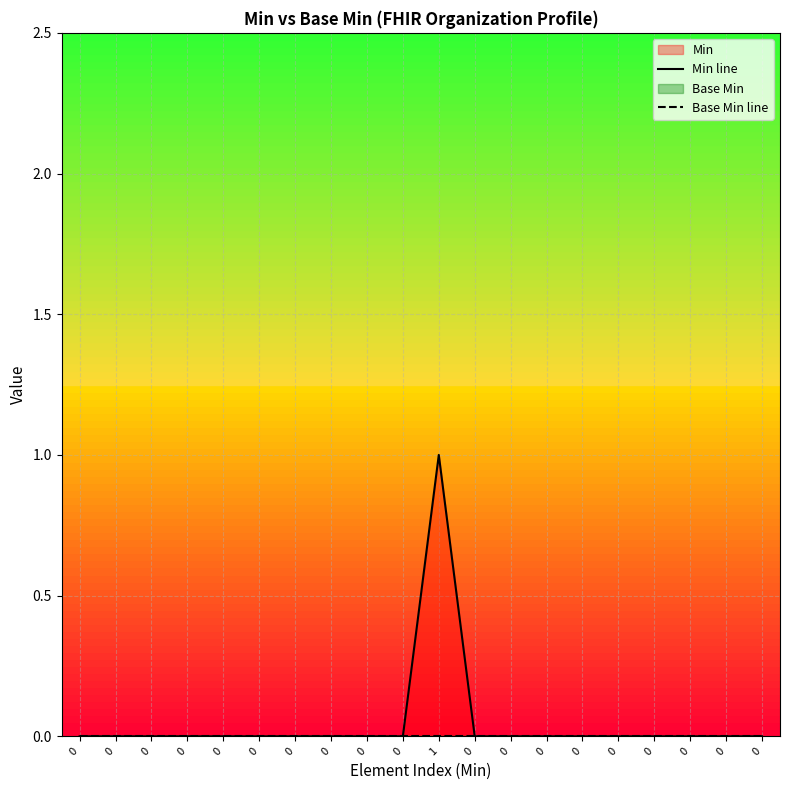

At which category is the sum across all series the highest?

1